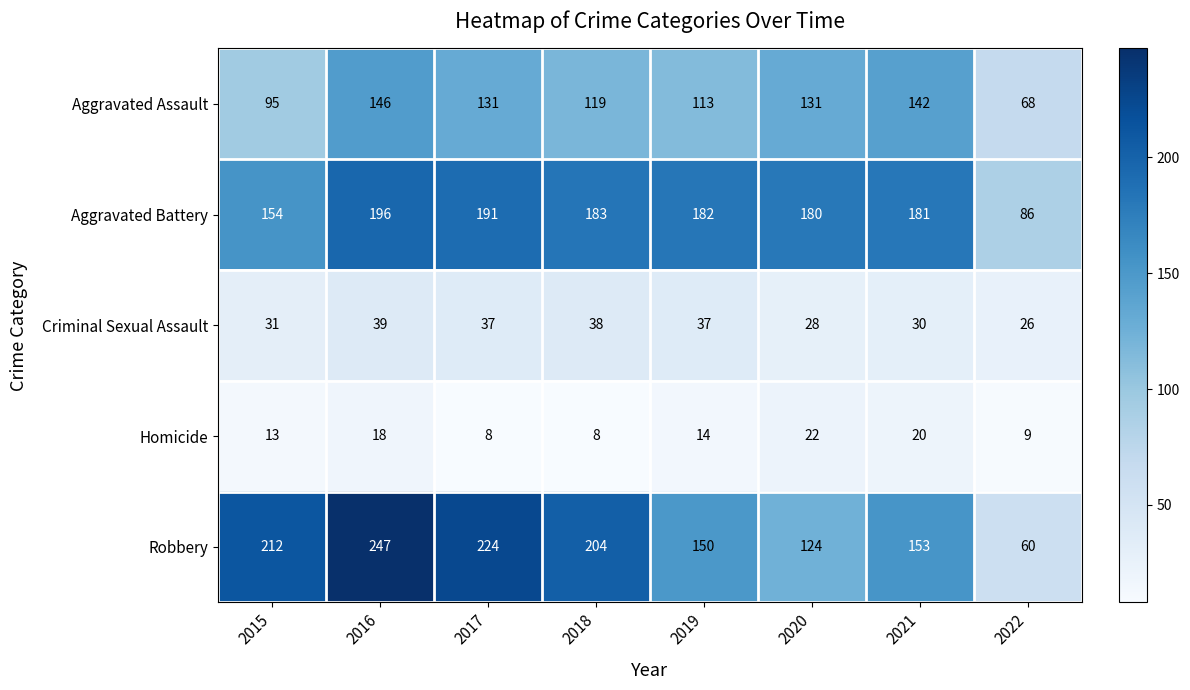

Between 2017 and 2019, which series saw the biggest shift?

Robbery